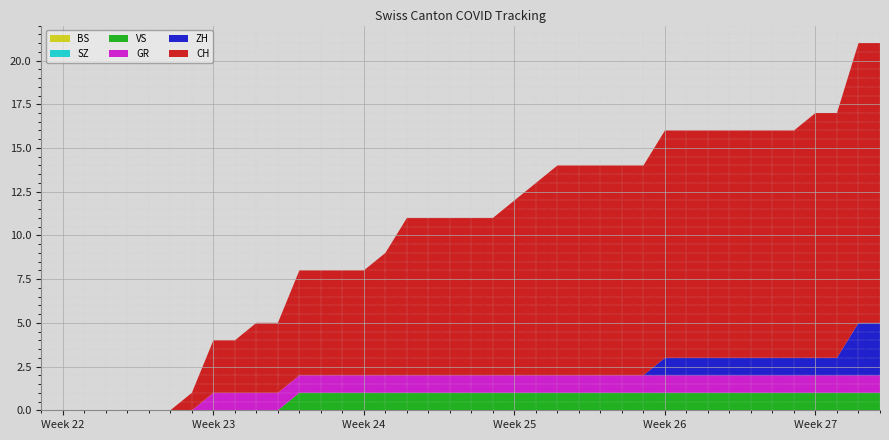

Reading right to left, extract all data points from this chart.

CH: 16	16	14	14	13	13	13	13	13	13	13	12	12	12	12	12	11	10	9	9	9	9	9	7	6	6	6	6	4	4	3	3	1	0	0	0	0	0	0	0
ZH: 3	3	1	1	1	1	1	1	1	1	1	0	0	0	0	0	0	0	0	0	0	0	0	0	0	0	0	0	0	0	0	0	0	0	0	0	0	0	0	0
GR: 1	1	1	1	1	1	1	1	1	1	1	1	1	1	1	1	1	1	1	1	1	1	1	1	1	1	1	1	1	1	1	1	0	0	0	0	0	0	0	0
VS: 1	1	1	1	1	1	1	1	1	1	1	1	1	1	1	1	1	1	1	1	1	1	1	1	1	1	1	1	0	0	0	0	0	0	0	0	0	0	0	0
BS: 0	0	0	0	0	0	0	0	0	0	0	0	0	0	0	0	0	0	0	0	0	0	0	0	0	0	0	0	0	0	0	0	0	0	0	0	0	0	0	0
SZ: 0	0	0	0	0	0	0	0	0	0	0	0	0	0	0	0	0	0	0	0	0	0	0	0	0	0	0	0	0	0	0	0	0	0	0	0	0	0	0	0